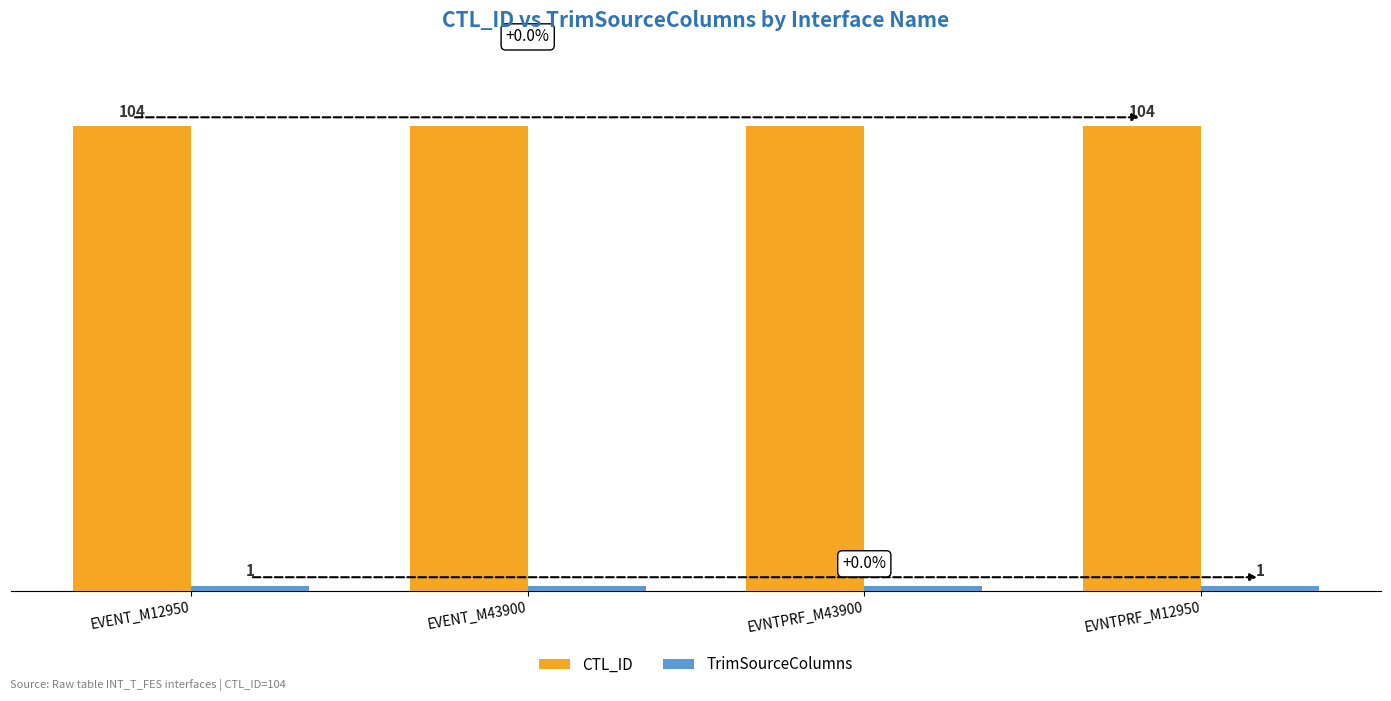

List the labels in order of TrimSourceColumns value, smallest first.

EVENT_M12950, EVENT_M43900, EVNTPRF_M43900, EVNTPRF_M12950